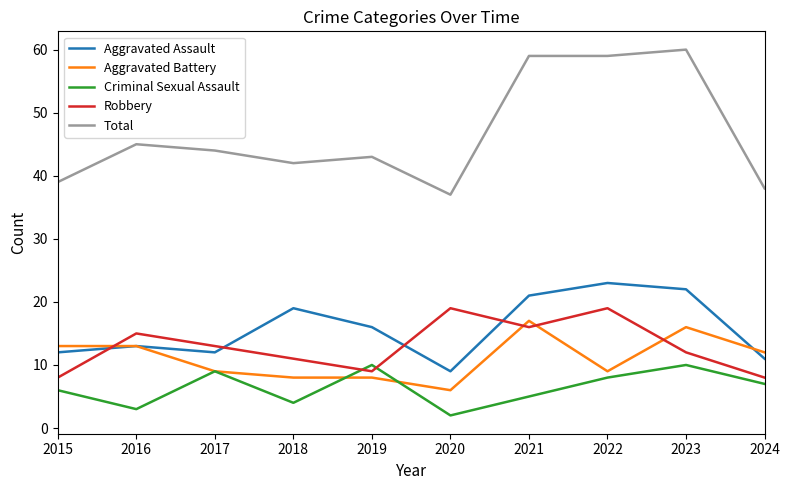

Which series has the largest range (max minus min)?

Total